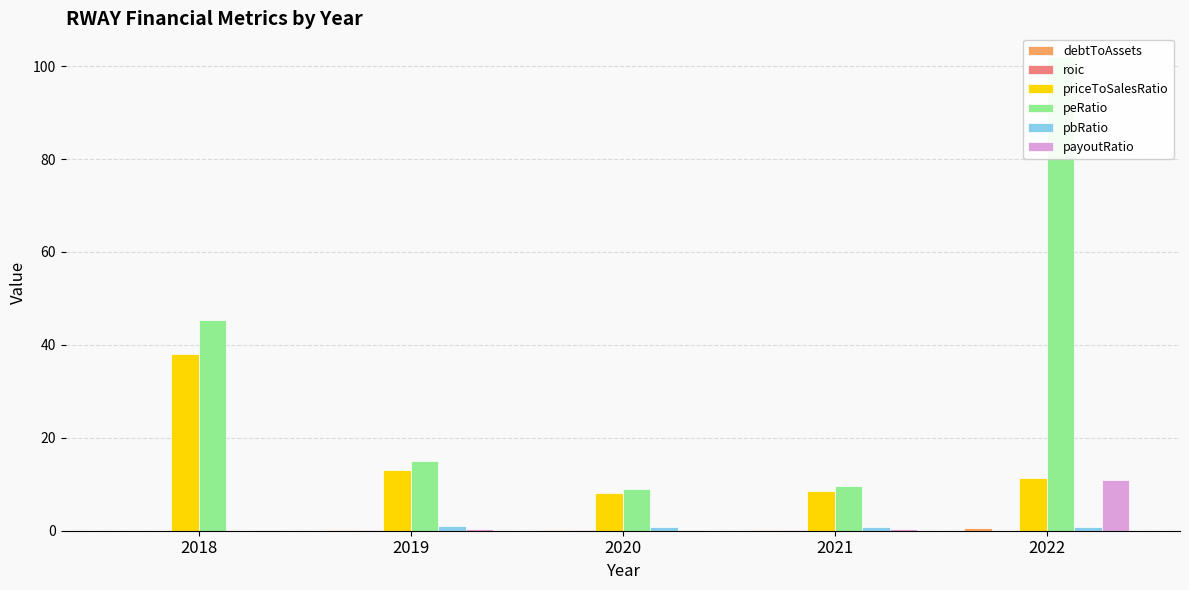

Reading left to right, extract all data points from this chart.

debtToAssets: 0.0	0.1	0.2	0.1	0.5
roic: 0.0	0.1	0.1	0.1	0.0
priceToSalesRatio: 38.0	13.2	8.1	8.5	11.4
peRatio: 45.4	15.1	8.9	9.6	102.0
pbRatio: 0.0	1.1	0.9	0.7	0.8
payoutRatio: 0.1	0.3	0.2	0.4	11.0